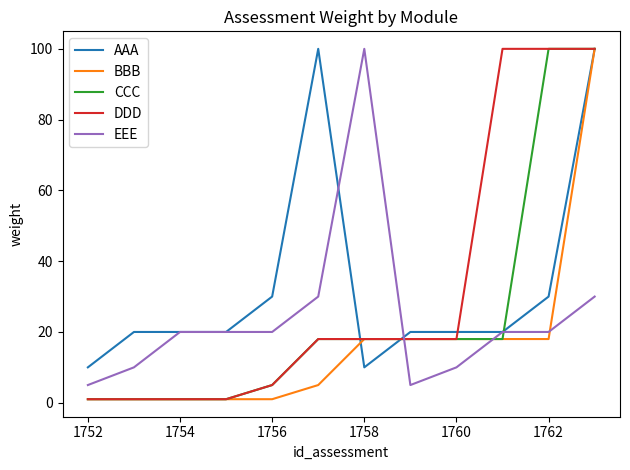

True or false: EEE and CCC intersect in this chart.

True